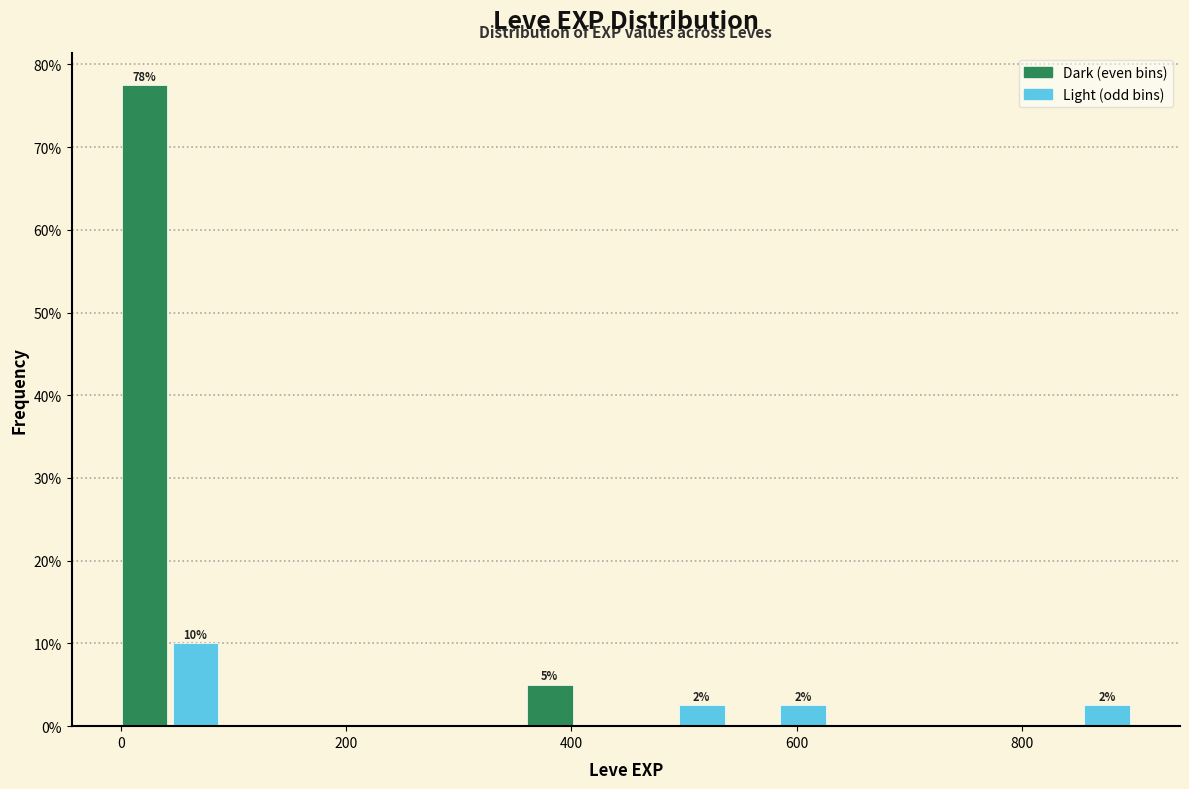

Read against the x-axis, roughly where is the centre of the tallest bar?

20